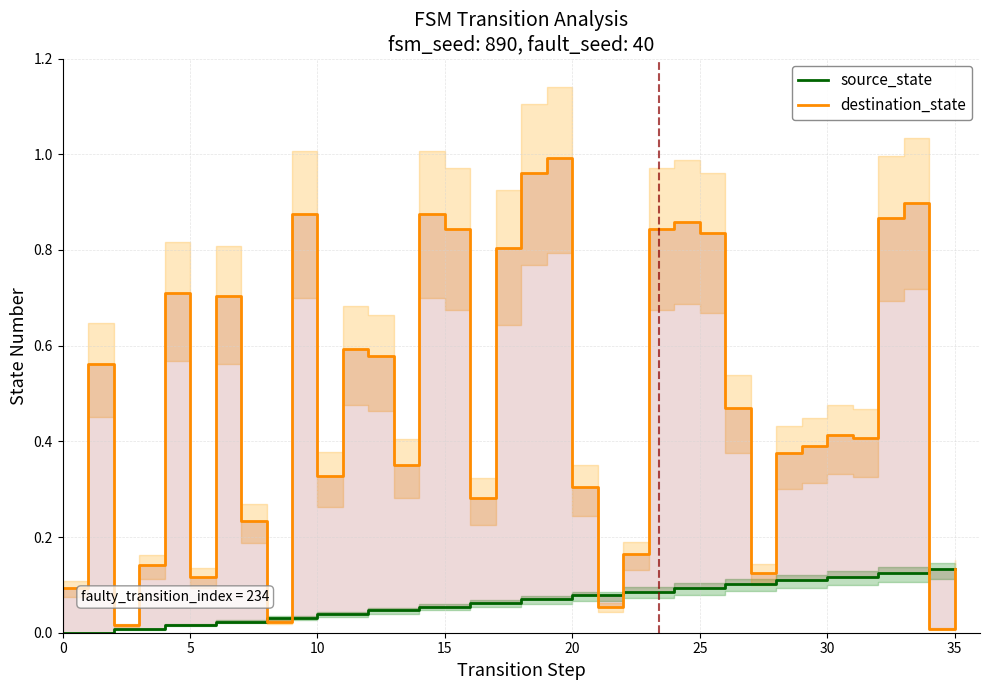

At which category is the sum across all series the highest?

19